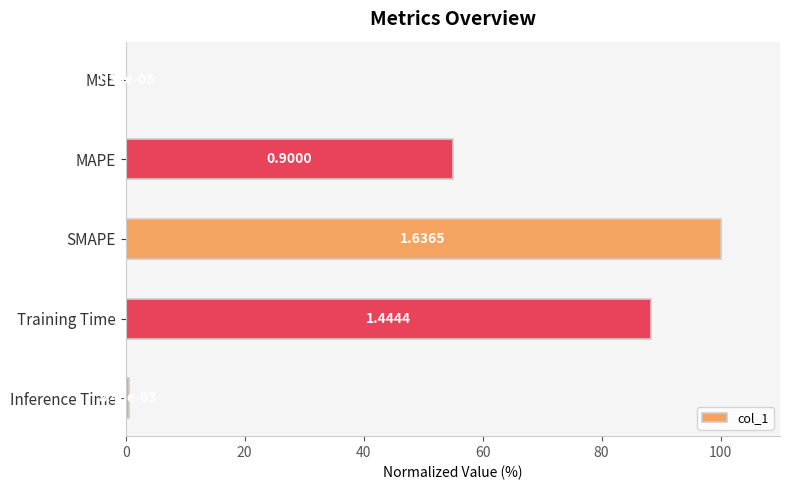

How many categories are shown in the chart?

5